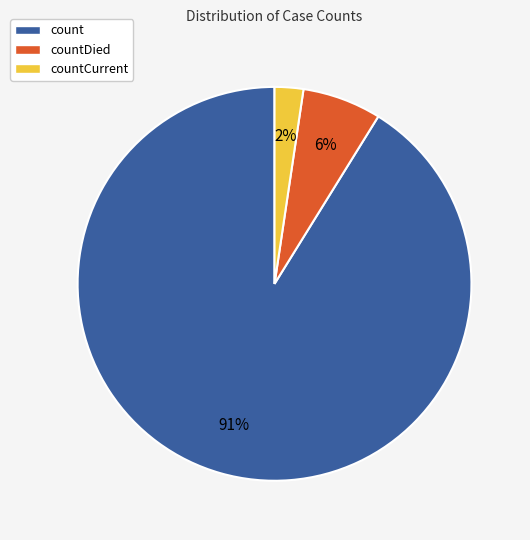

What is the largest slice in the pie chart?

count